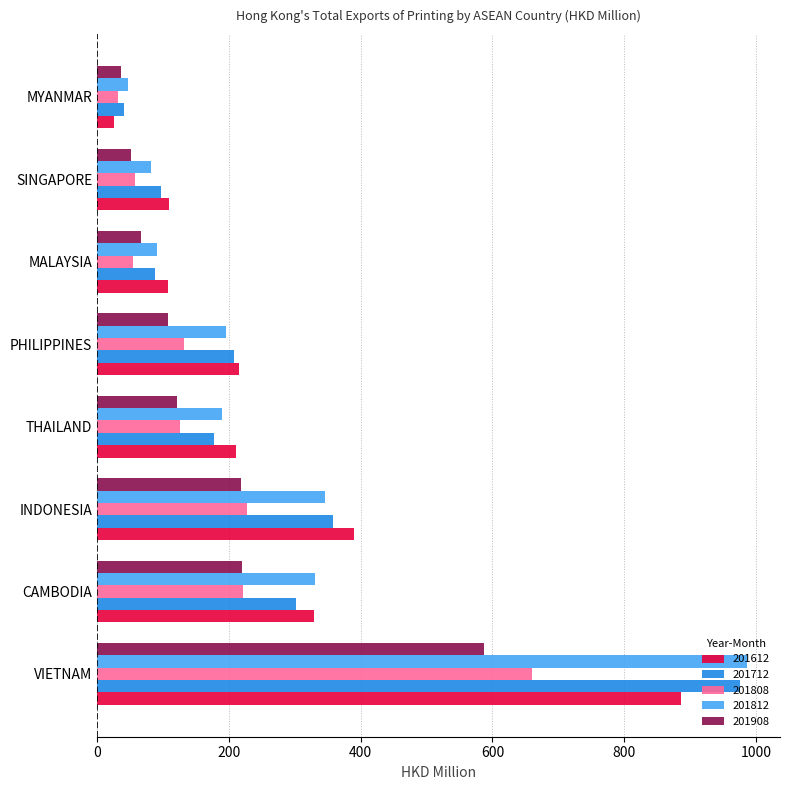

How many data points in 201612 are less than 215?

4